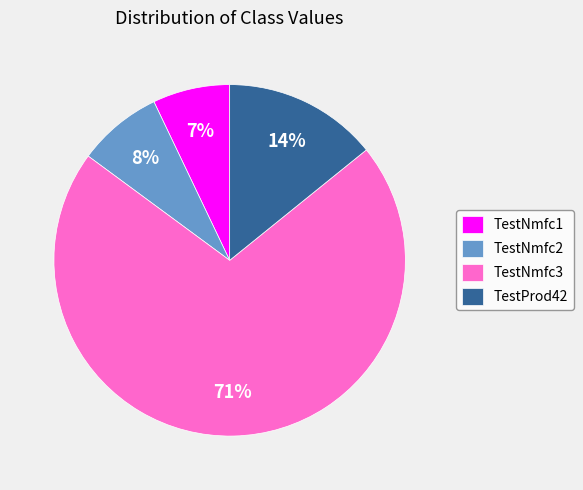

Which has a higher value, TestNmfc1 or TestNmfc3?

TestNmfc3